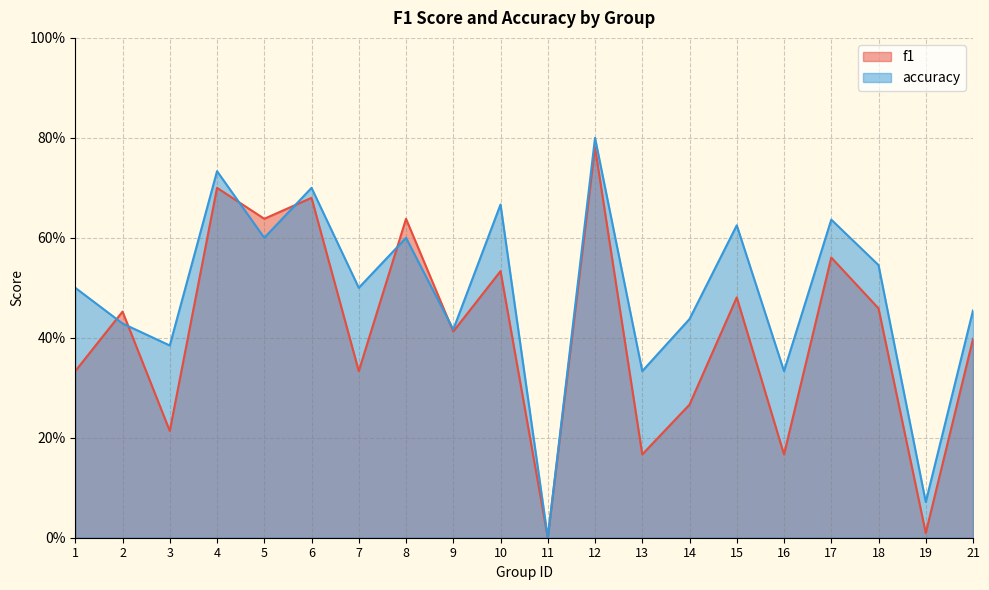

After their last crossing, which series has the higher values: accuracy or f1?

accuracy